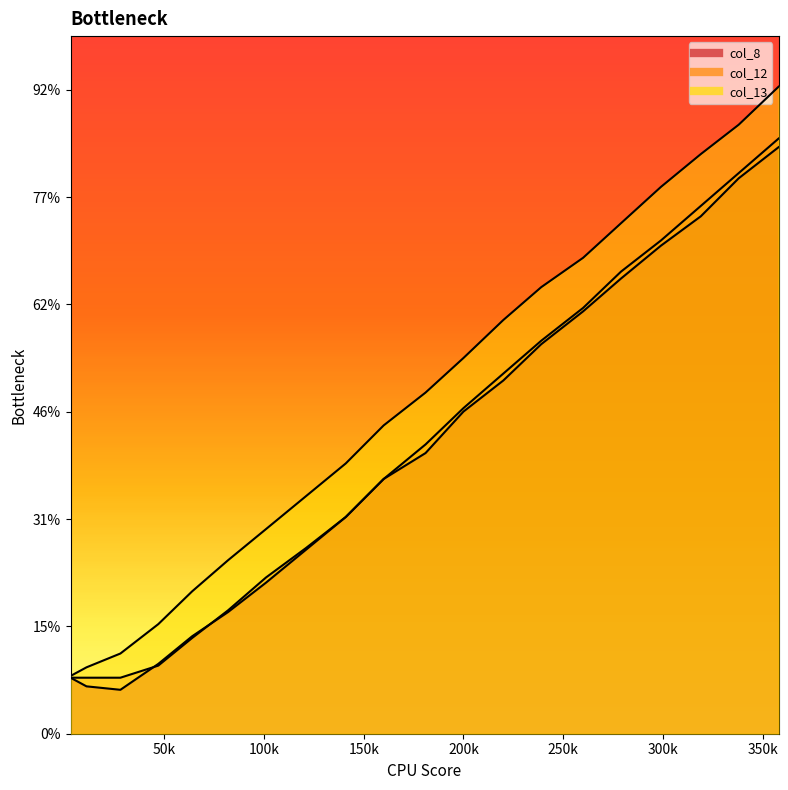

What is the total value across all series at 358?

580.8